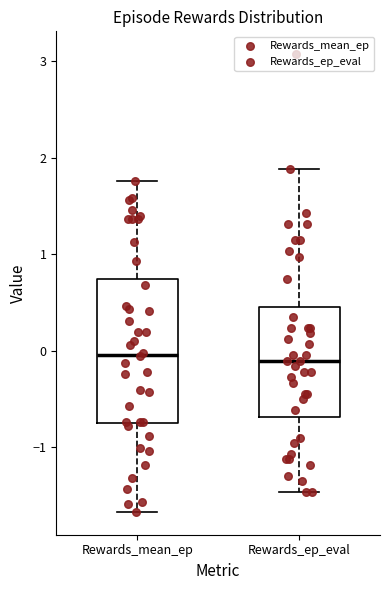

Reading left to right, read every box against the y-axis: the position of its median line, the range the box covers, and the ends of its whiskers. The values are not printed on the chart, so give them approximately, as read against the axis.

Rewards_mean_ep: median 0.0, box -0.8 to 0.7, whiskers -1.7 to 1.8
Rewards_ep_eval: median -0.1, box -0.7 to 0.4, whiskers -1.5 to 1.9